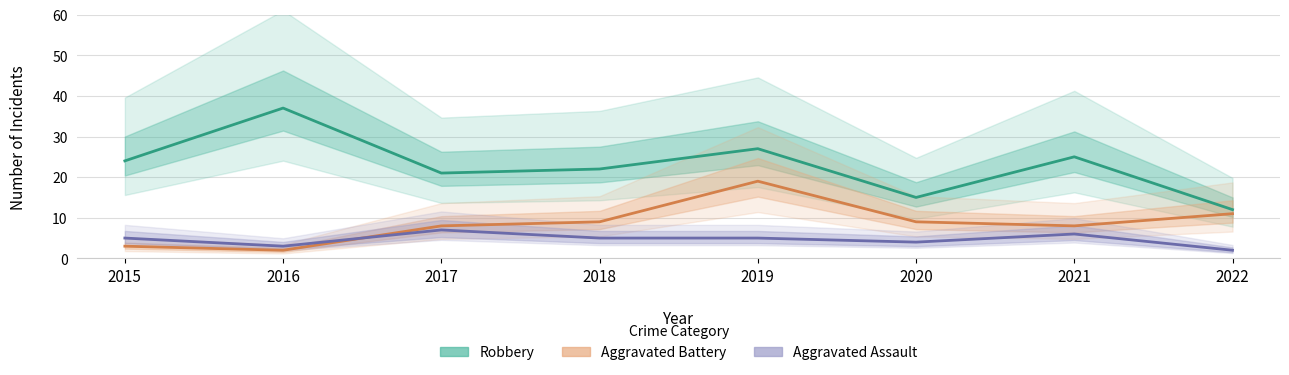

What is the difference between the highest and lowest values at 2015?

21